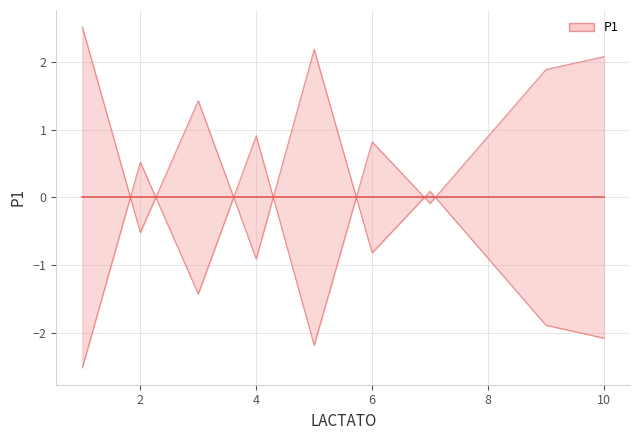

What is the value of the 7th point from the left?

0.1